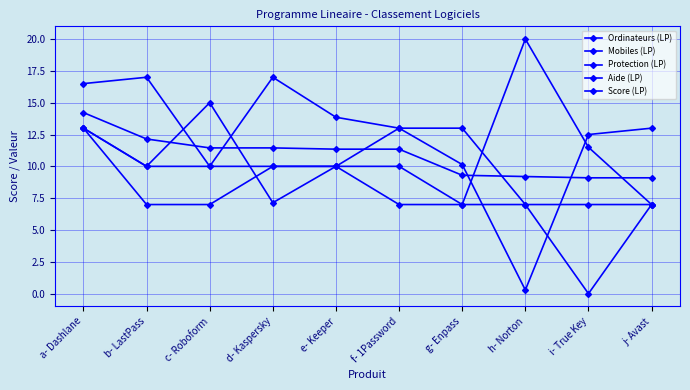

Rank the series at b- LastPass from lowest to highest value.

Aide (LP), Mobiles (LP), Protection (LP), Score (LP), Ordinateurs (LP)